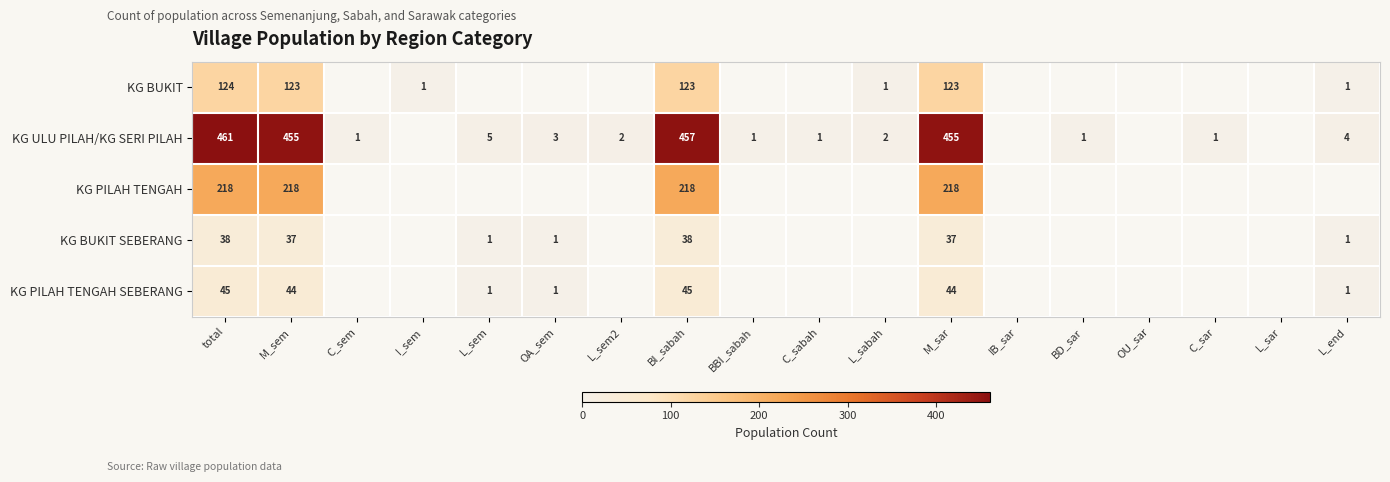

What is the difference between the highest and lowest values at M_sar?

418